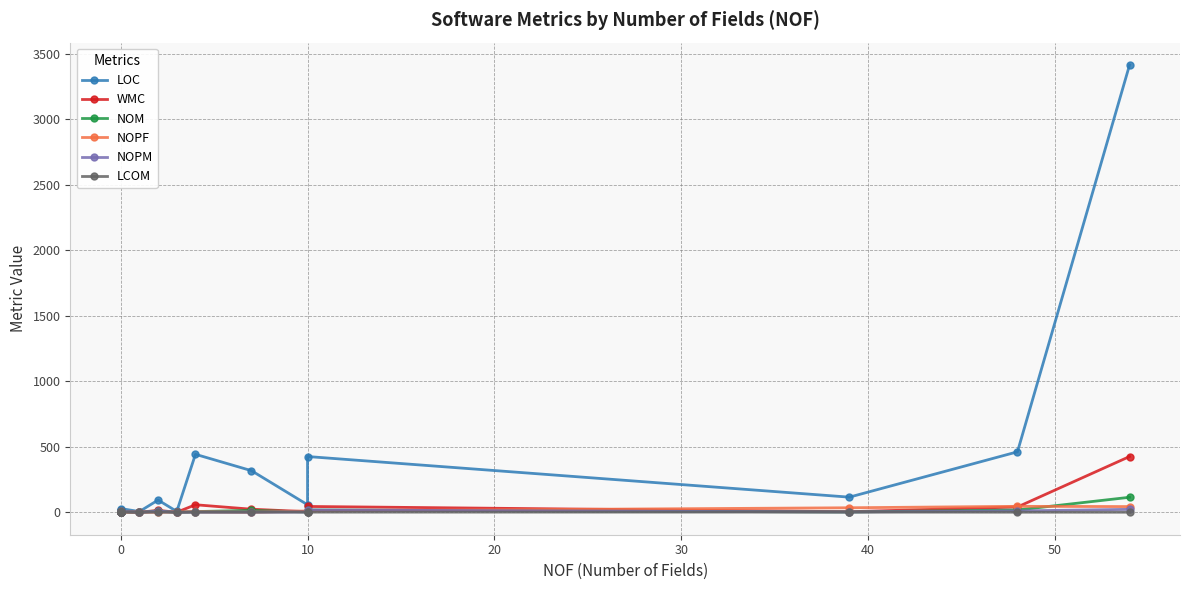

What is the sum of all NOPM values?

70.0